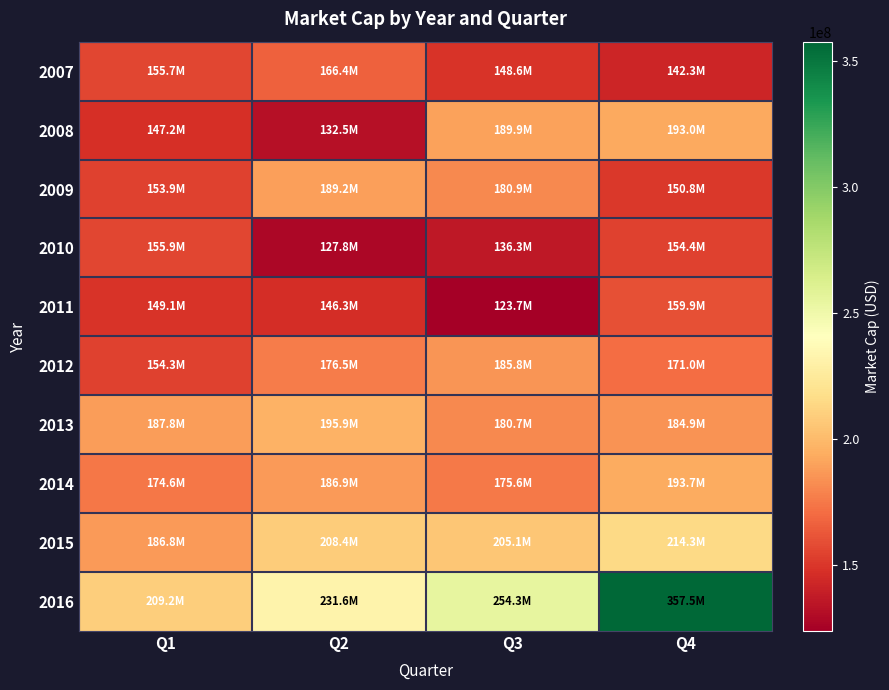

Reading right to left, list all the values displayed in this chart.

2007: Q4=142283905.4	Q3=148586352.0	Q2=166404976.0	Q1=155703203.8
2008: Q4=193048023.9	Q3=189905438.8	Q2=132508303.2	Q1=147240516.9
2009: Q4=150794755.1	Q3=180861880.2	Q2=189222115.5	Q1=153933718.4
2010: Q4=154397335.9	Q3=136297028.8	Q2=127813761.8	Q1=155879922.0
2011: Q4=159902886.3	Q3=123708408.3	Q2=146345381.4	Q1=149117123.0
2012: Q4=171030656.2	Q3=185790351.4	Q2=176534375.0	Q1=154284957.9
2013: Q4=184863147.8	Q3=180733069.3	Q2=195861511.2	Q1=187755559.5
2014: Q4=193676062.5	Q3=175590661.1	Q2=186921766.4	Q1=174613750.0
2015: Q4=214309518.7	Q3=205104624.2	Q2=208417270.3	Q1=186804483.6
2016: Q4=357480000.0	Q3=254304968.9	Q2=231630131.5	Q1=209175079.8